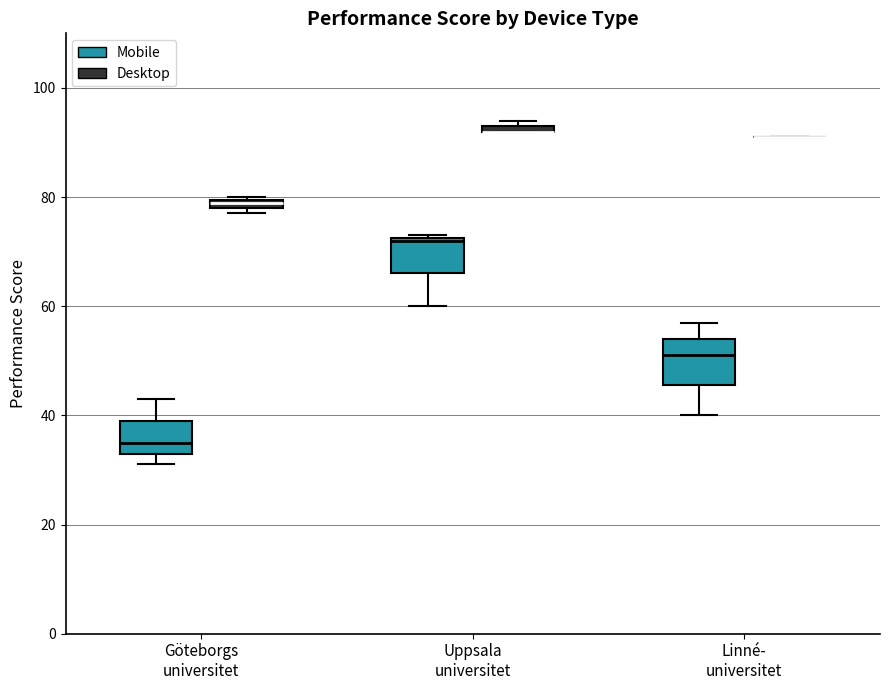

Where is the upper edge of the box for Göteborgs universitet (Desktop) on the y-axis? The values are not printed on the chart, so give them approximately, as read against the axis.

80